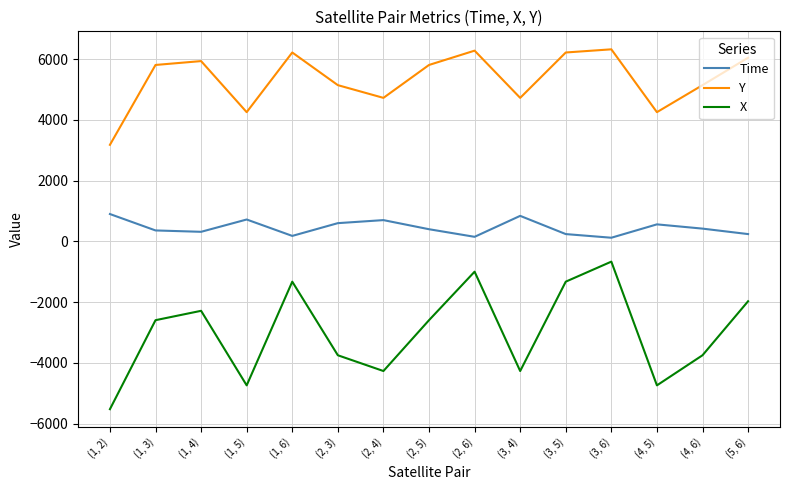

What is the difference between the maximum and minimum values in the Y series?

3143.6